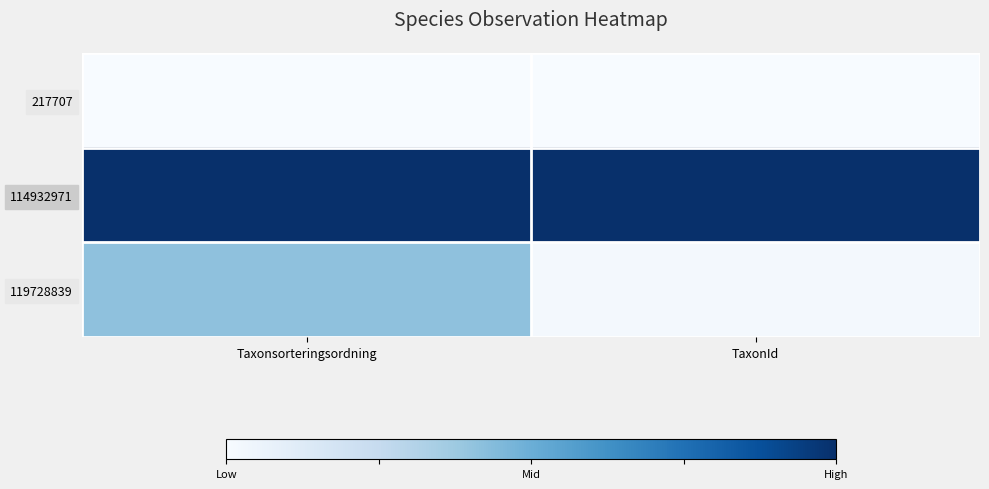

What is the spread (max minus min) of values at Taxonsorteringsordning?

1.0